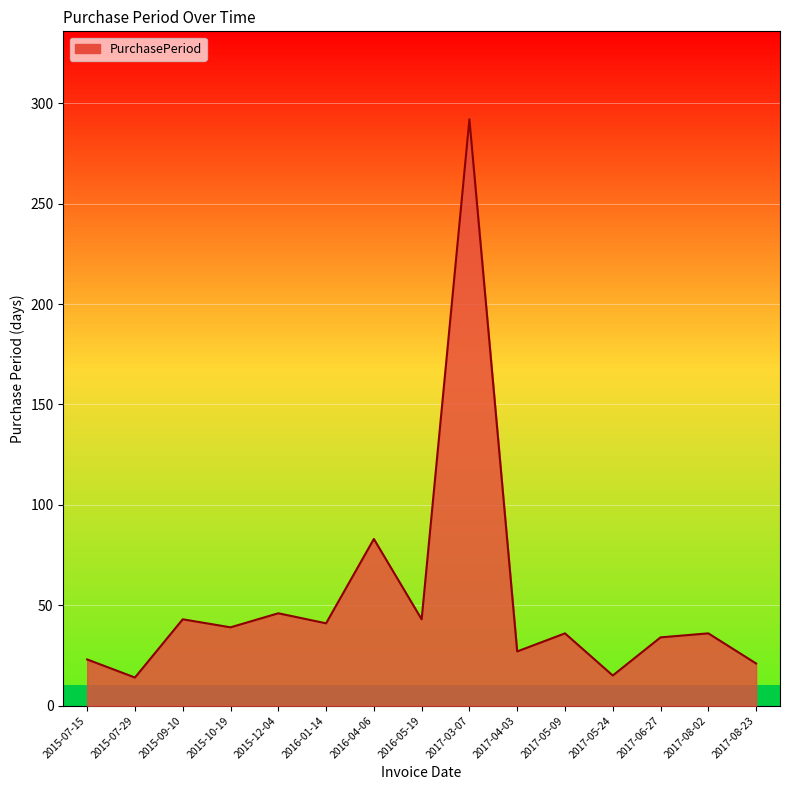

What is the ratio of the value at 2017-05-24 to the value at 2015-09-10?

0.3